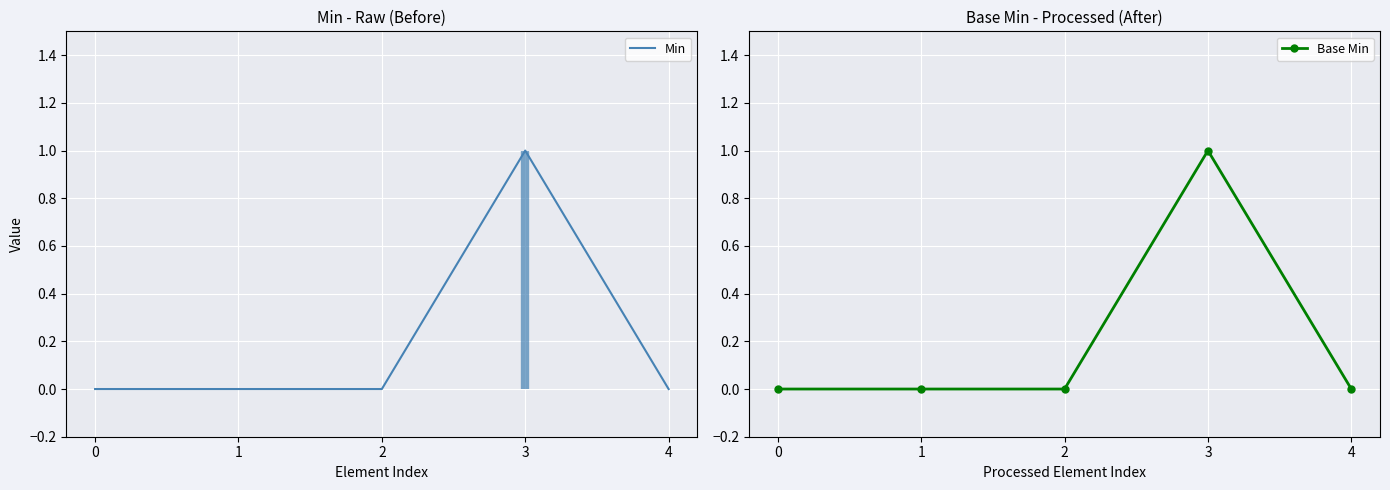

The value of Base Min at 1 is 0. True or false?

True